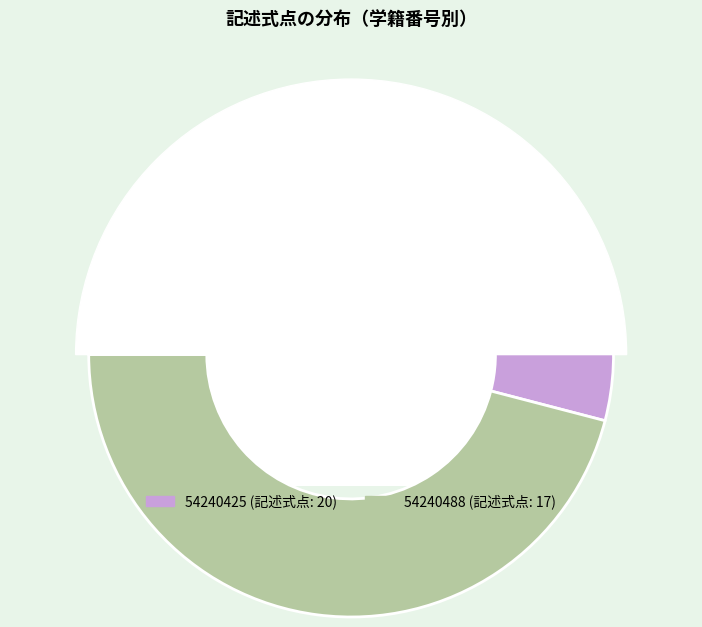

What is the largest slice in the pie chart?

54240425